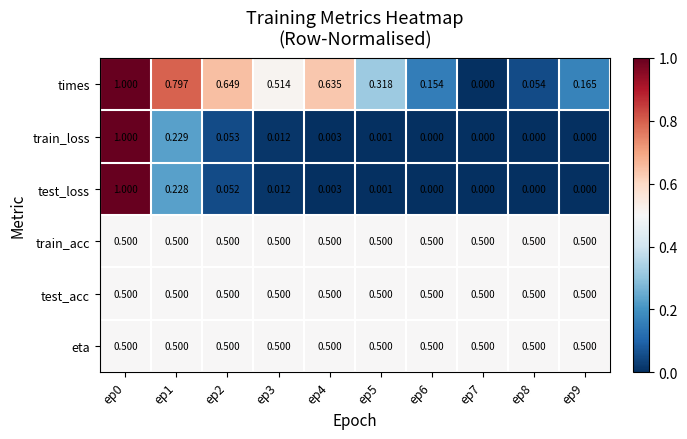

Which series changed the most between ep2 and ep7?

times